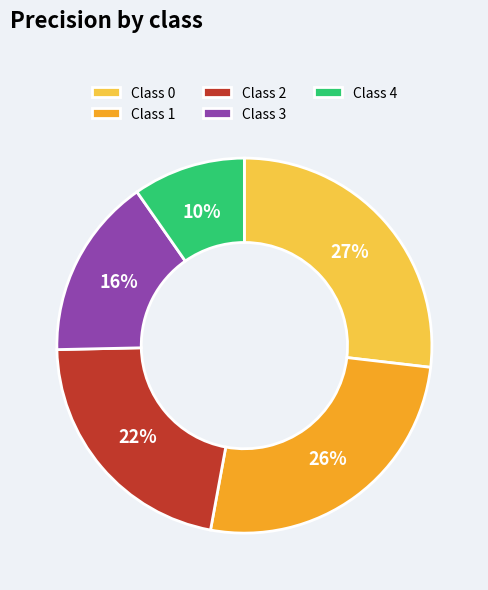

Rank the categories by value from lowest to highest.

Class 4, Class 3, Class 2, Class 1, Class 0